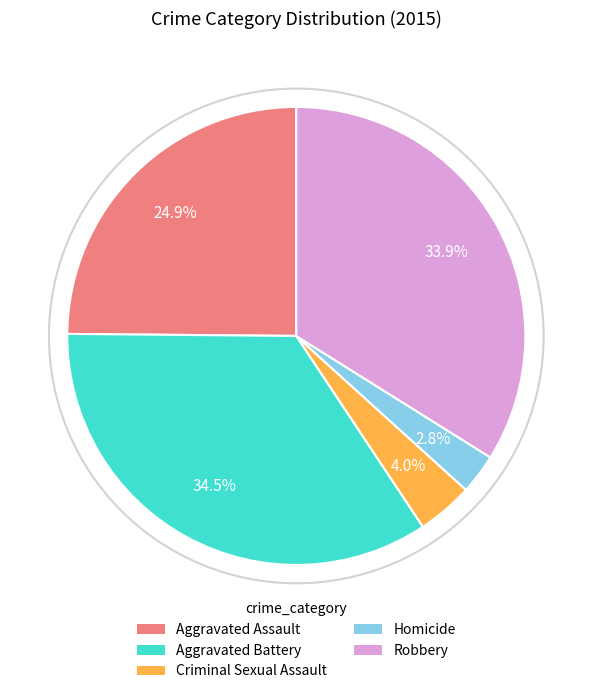

How much of the chart is everything except Criminal Sexual Assault?

96.0%